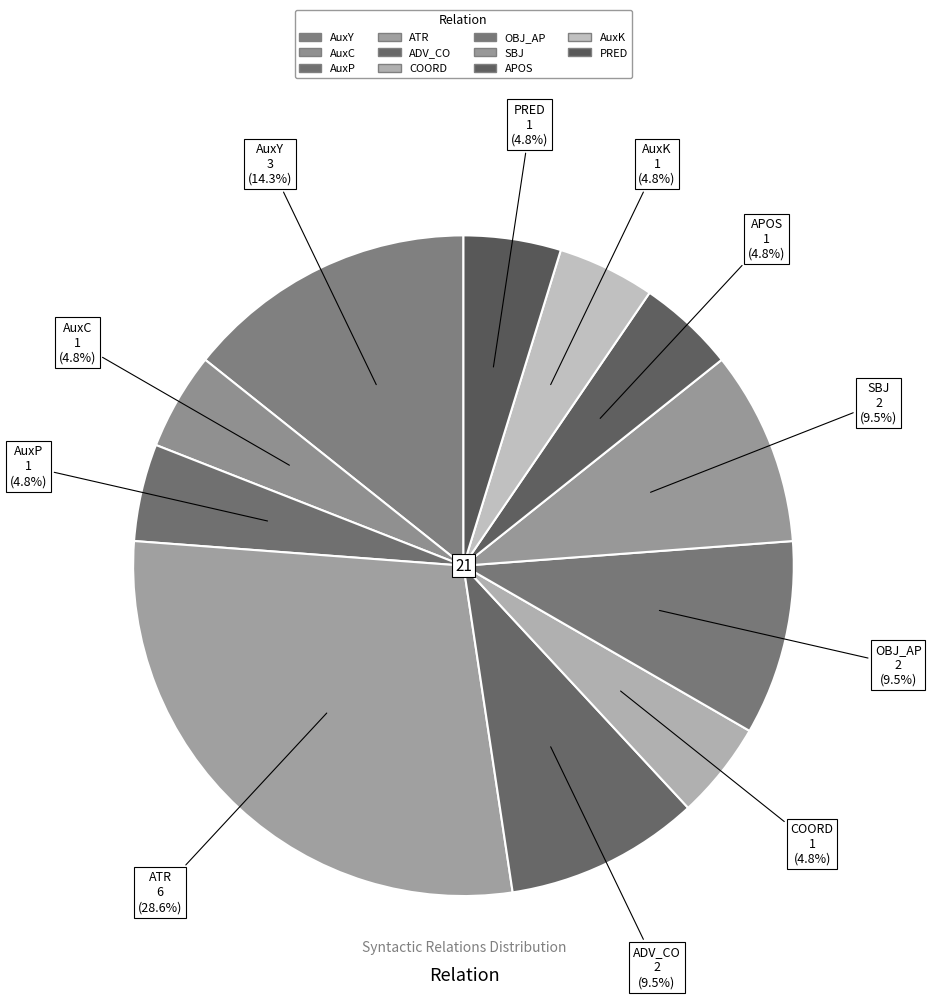

Count the number of slices in the pie.

11